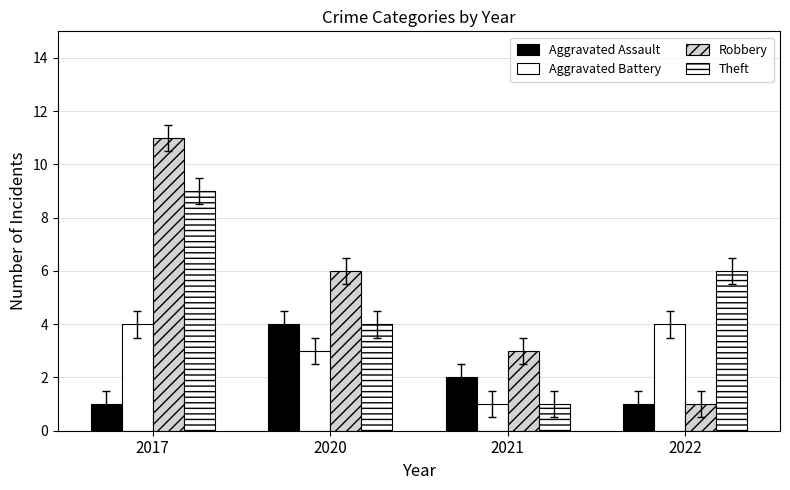

The value of Theft at 2020 is 6. True or false?

False